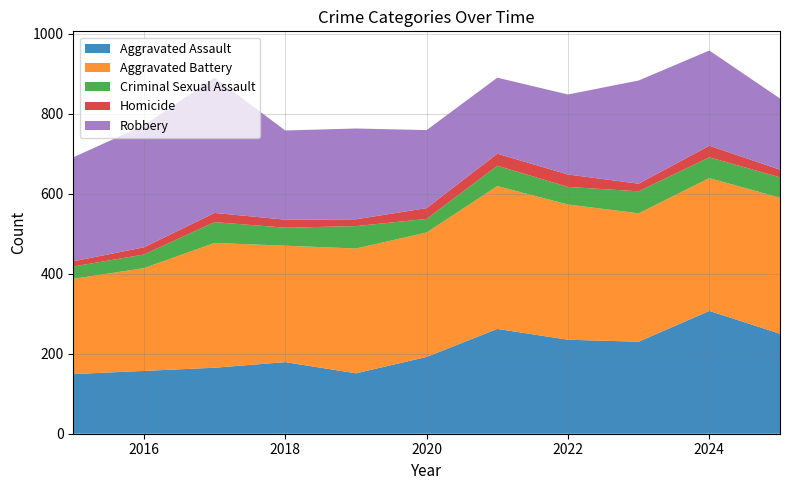

Reading right to left, what are all the values shown in this chart?

Aggravated Assault: 250	307	230	235	262	192	151	179	165	157	149
Aggravated Battery: 340	332	321	338	357	311	312	291	312	257	238
Criminal Sexual Assault: 51	52	55	44	51	34	56	45	52	34	31
Homicide: 19	29	19	31	30	27	17	20	23	18	13
Robbery: 178	238	258	200	190	195	227	223	338	305	260